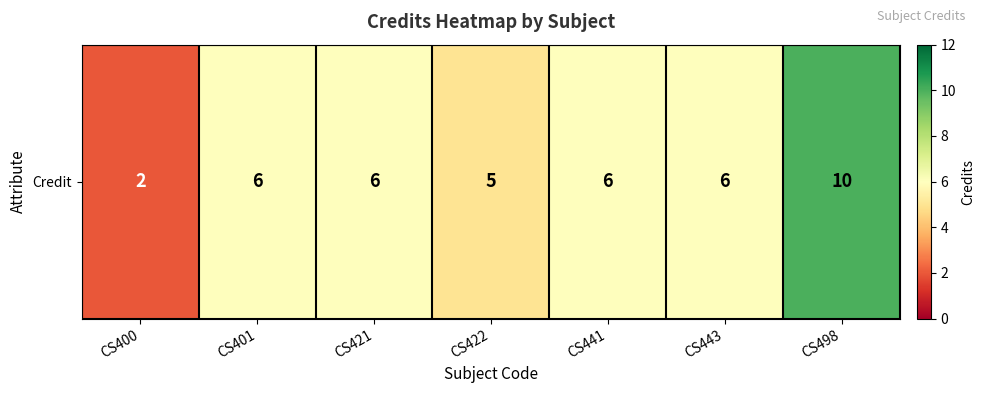

What value does the data have at CS443?

6